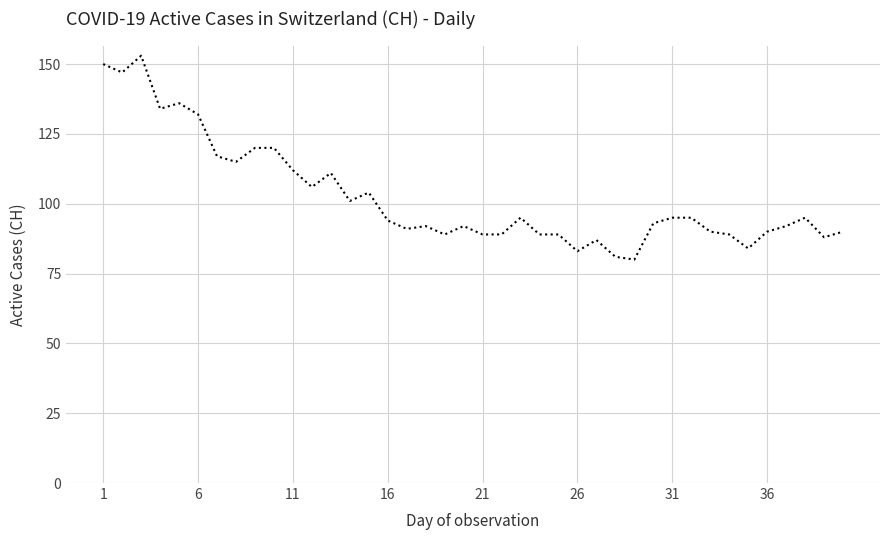

What is the smallest value displayed?

80